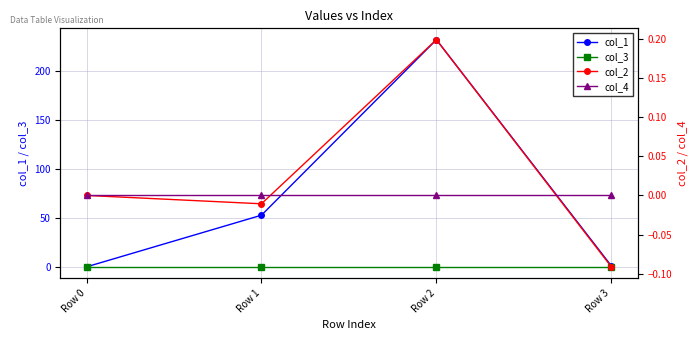

How many lines are shown in the chart?

4